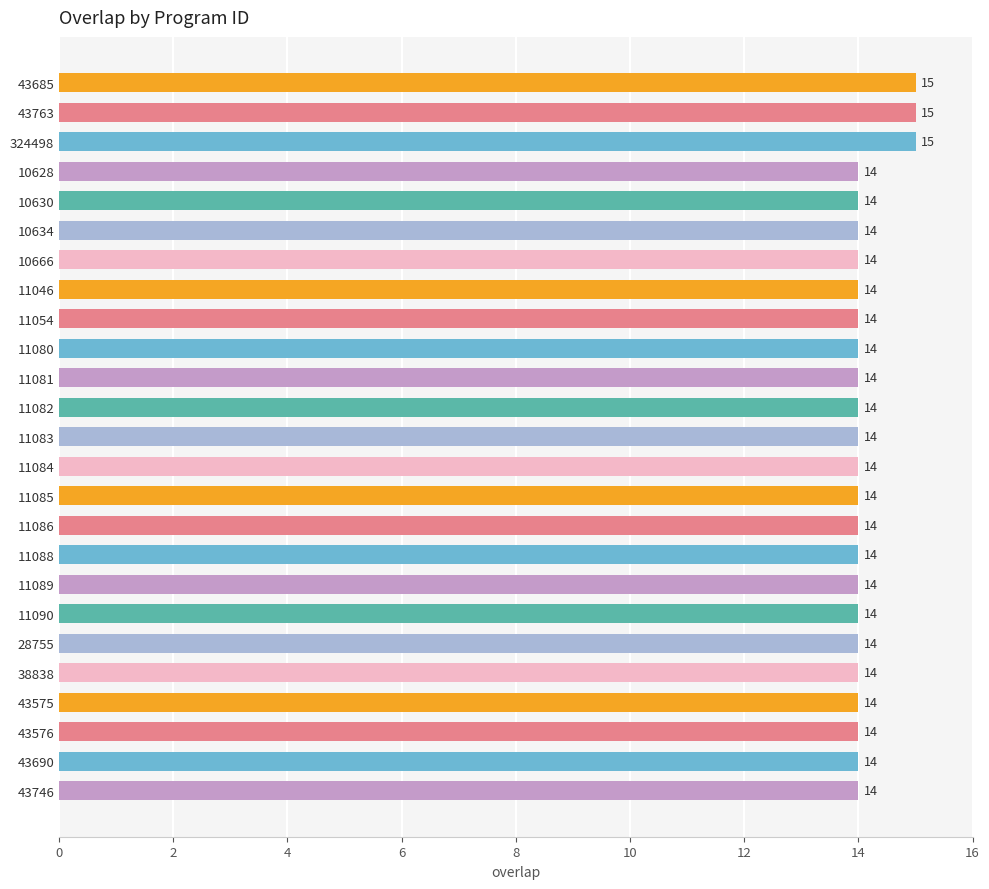

What is the smallest value displayed?

14